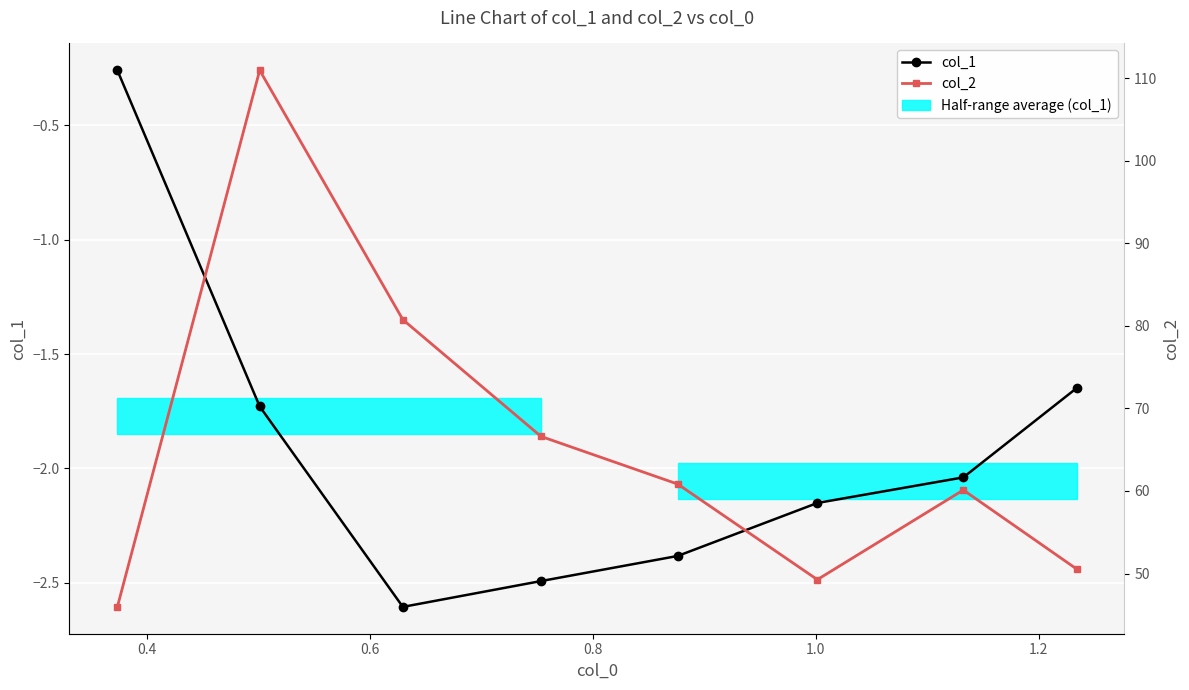

Reading right to left, what are all the values shown in this chart?

col_1: -1.6	-2.0	-2.2	-2.4	-2.5	-2.6	-1.7	-0.3
col_2: 50.6	60.1	49.3	60.8	66.6	80.8	111.0	46.0